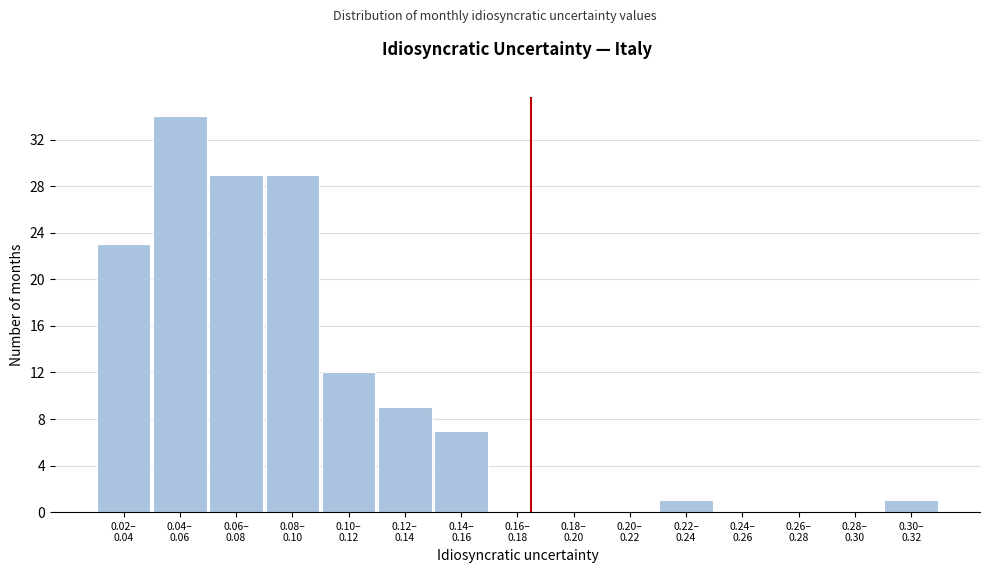

What is the greatest value displayed?

34